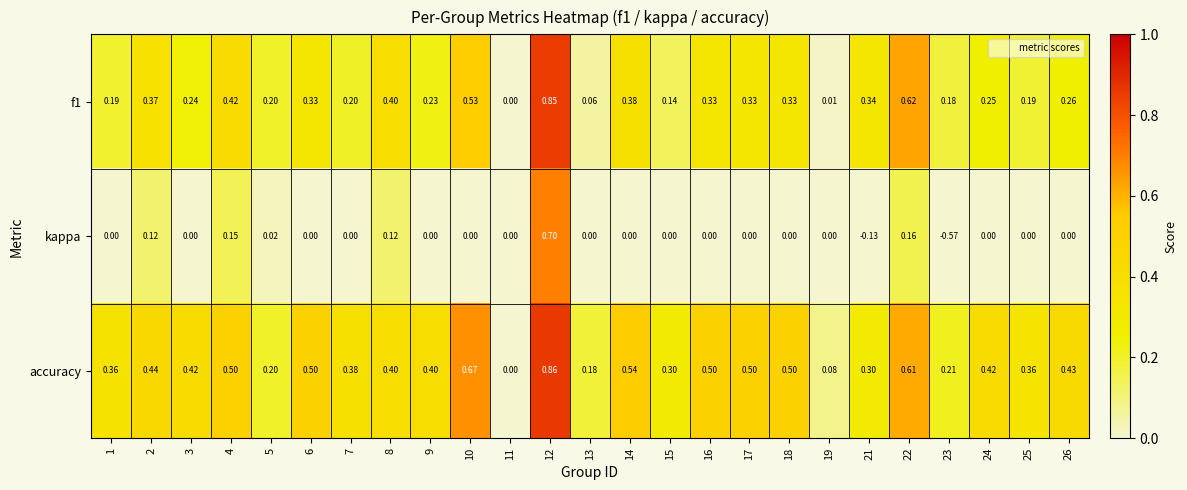

Which series has the largest total across all categories?

accuracy